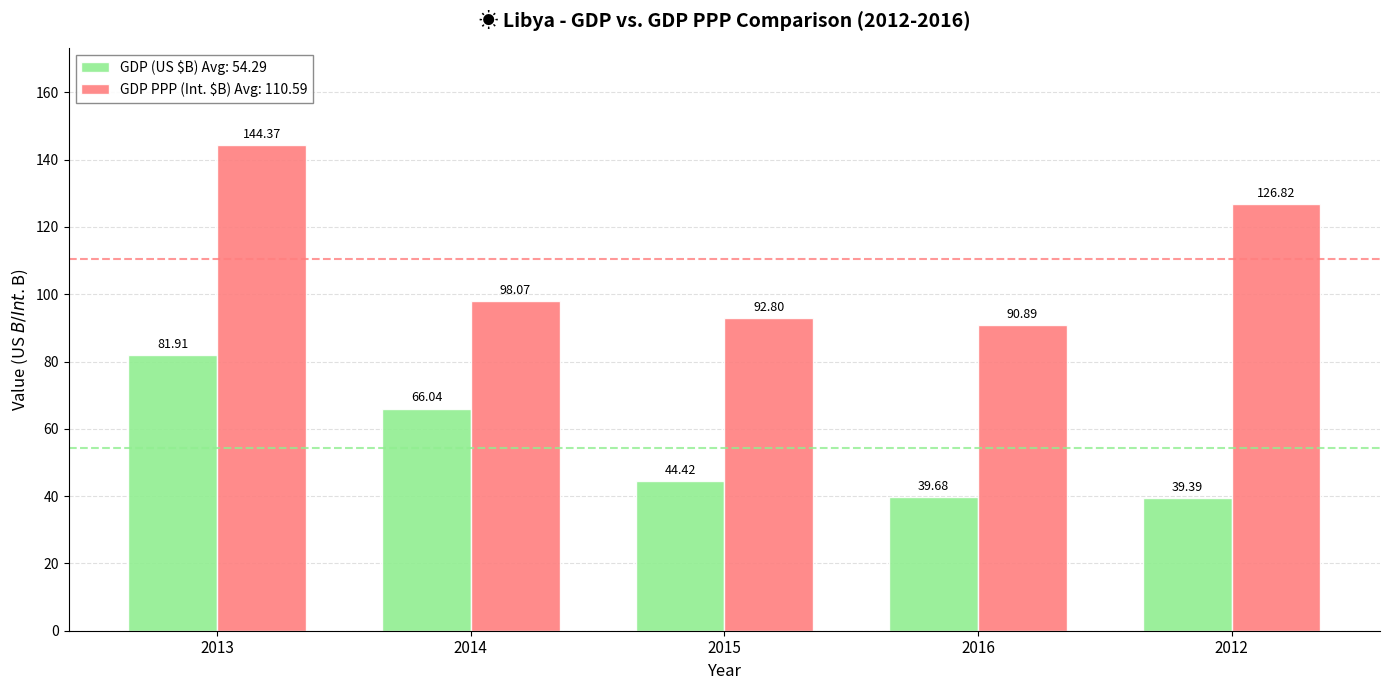

At 2016, list the series in order from smallest to largest.

GDP (US $B) Avg: 54.29, GDP PPP (Int. $B) Avg: 110.59